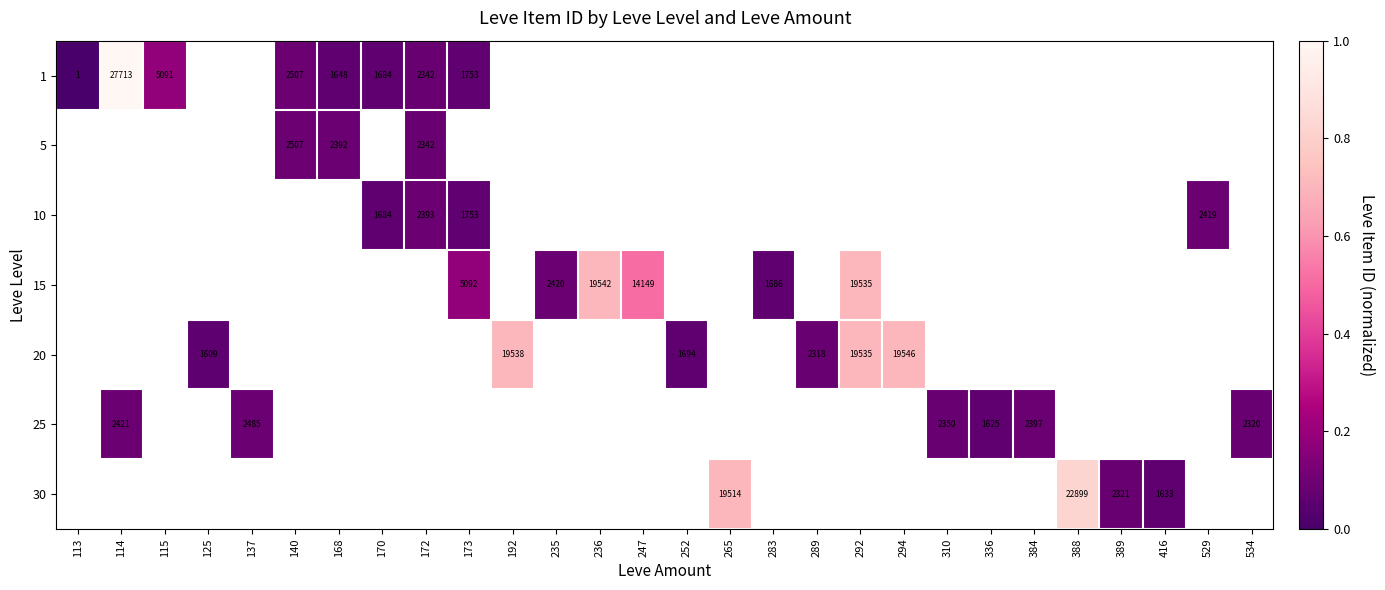

The value of 20 at 252 is 1694. True or false?

True